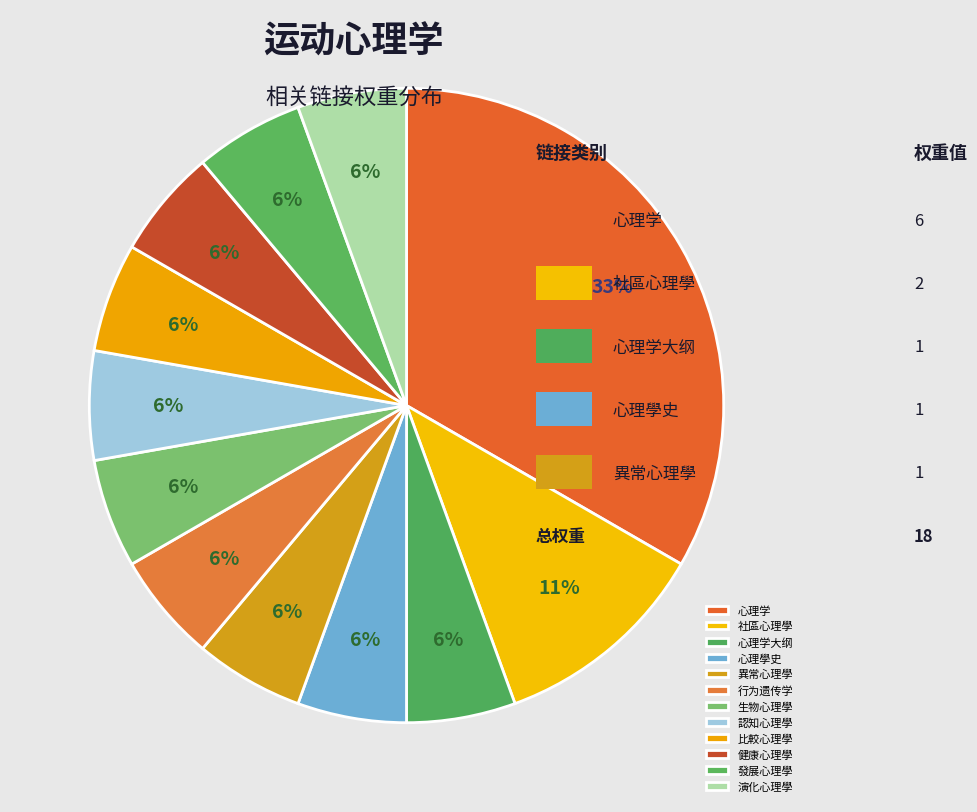

Is it true that 演化心理學 is 6% of the pie?

True